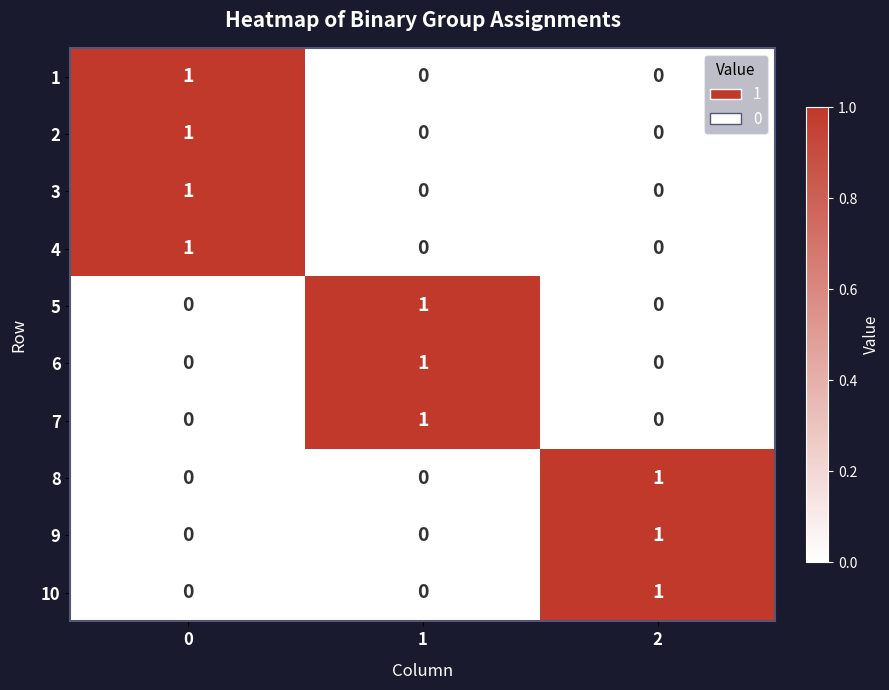

Count the 7 values in the range 0 to 1.

3